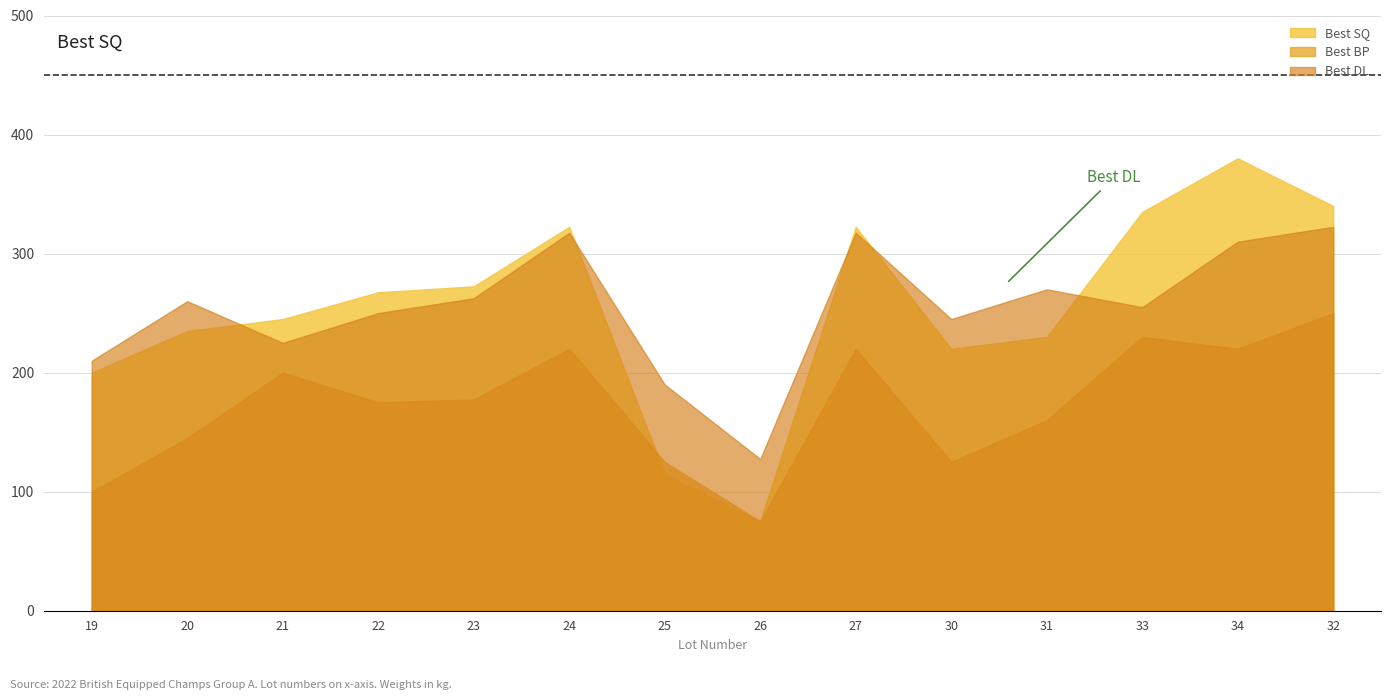

Does the chart have visible grid lines?

Yes